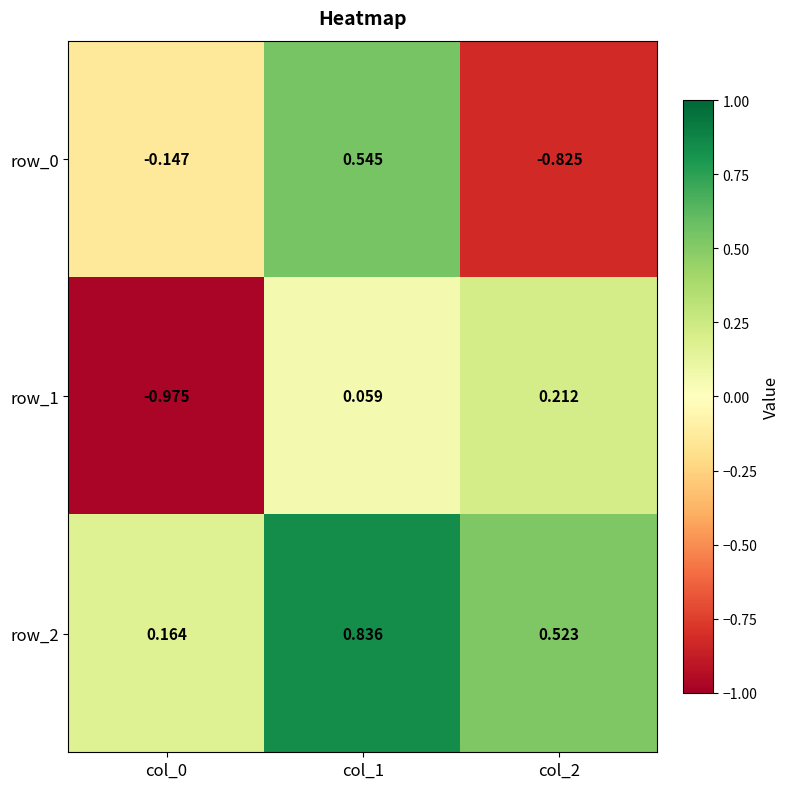

List the series in order of their peak value, highest first.

row_2, row_0, row_1